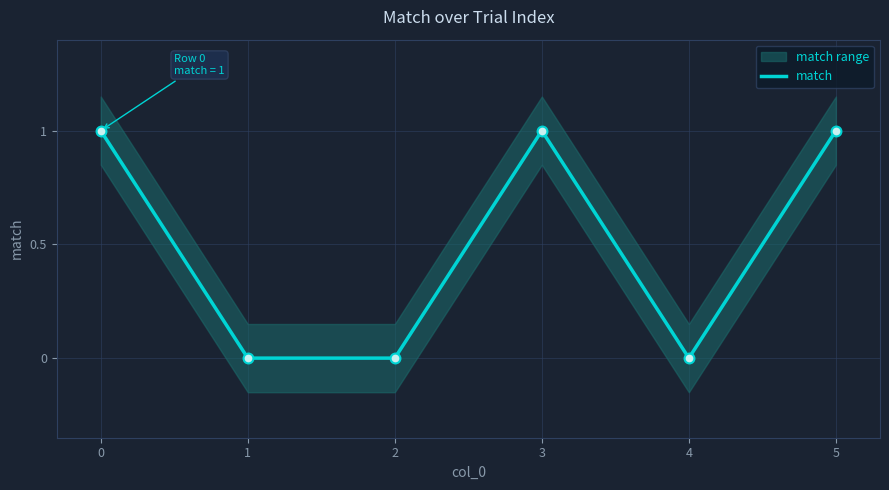

What is the change in value from 0 to 4?

-1